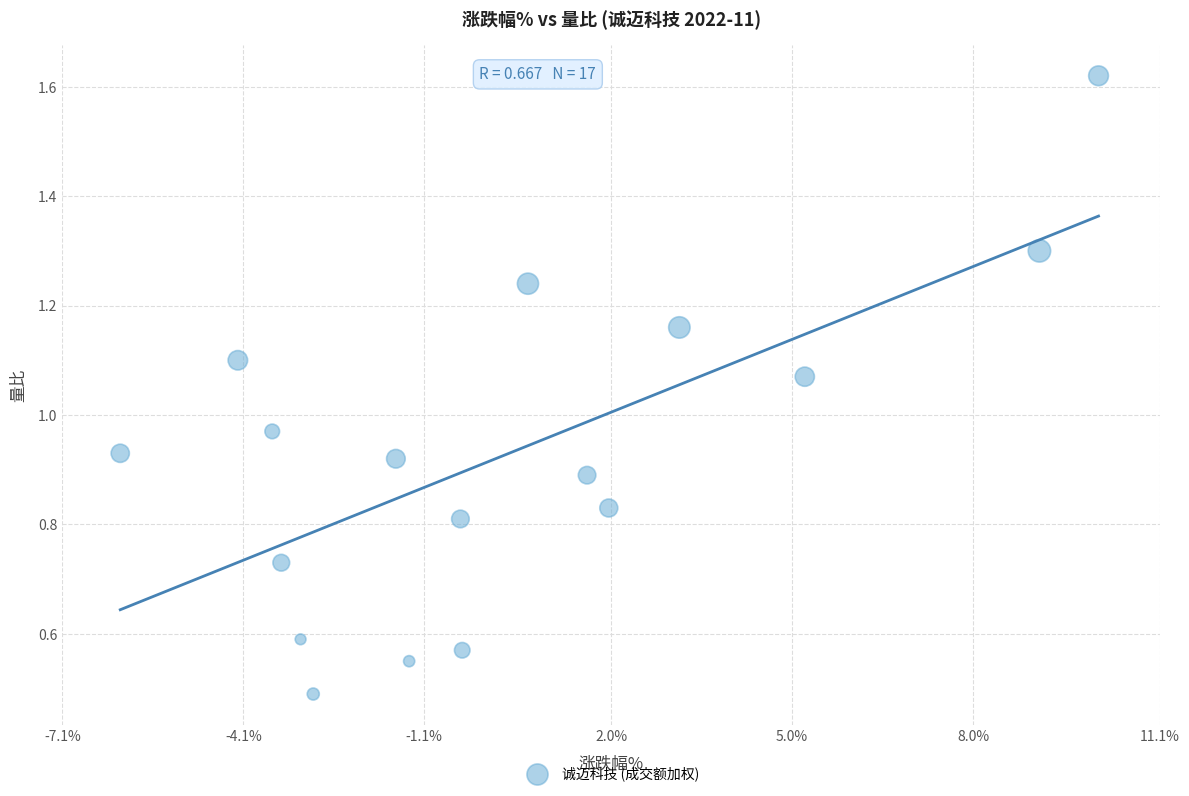

What is the range of X values (max minus min)?

16.2